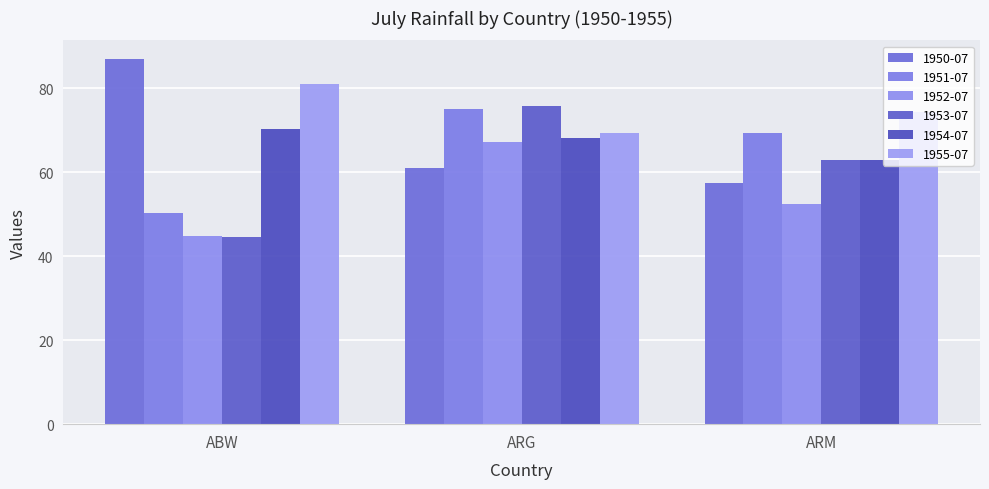

Is it true that 1950-07 equals 76.6 at ARM?

False